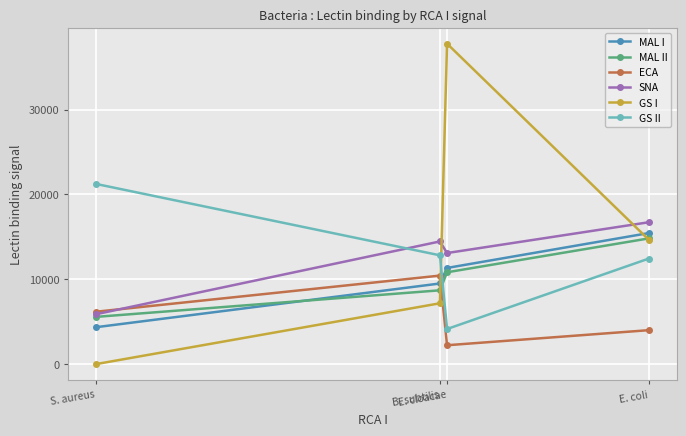

What is the minimum value for SNA?

5877